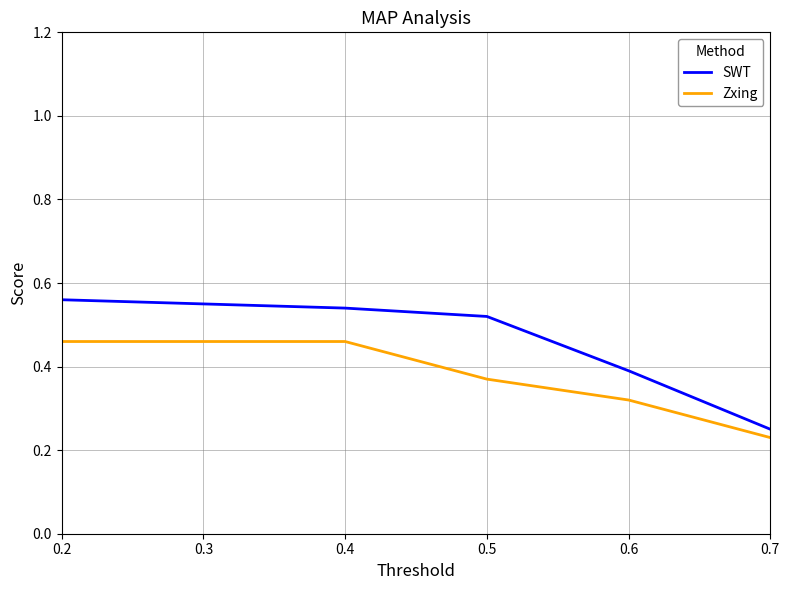

The SWT series shows 0.4 at 0.6. True or false?

True